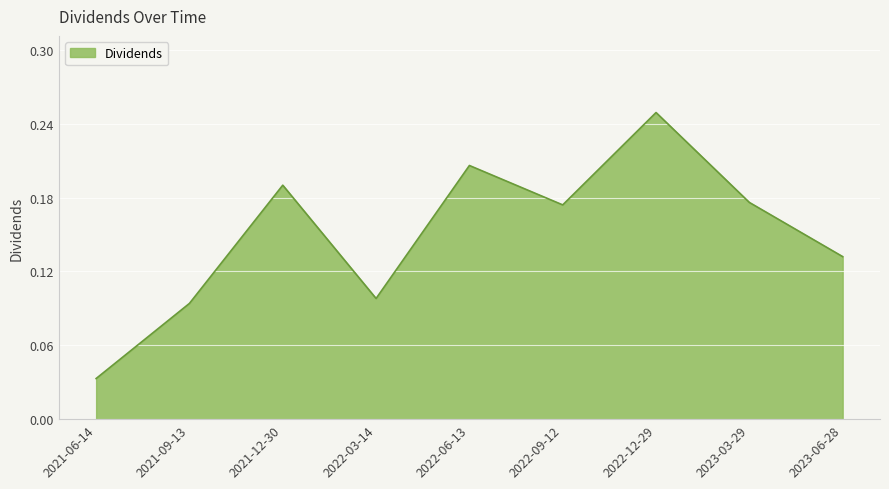

Which label corresponds to the largest value in the chart?

2022-12-29